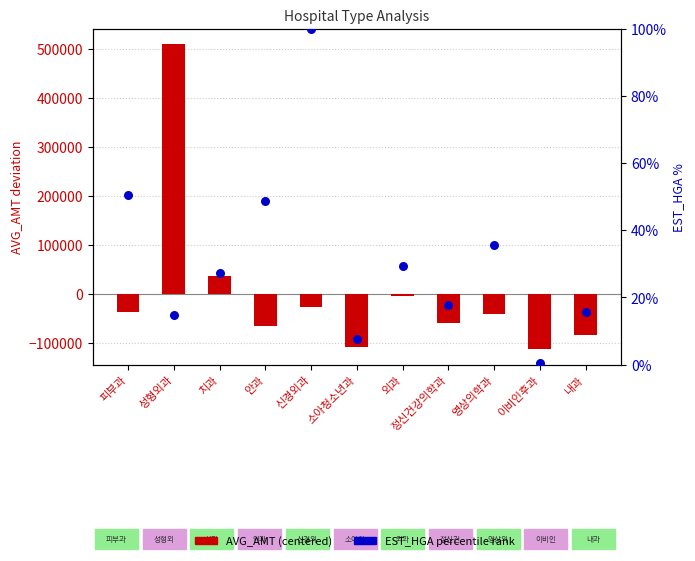

At how many categories does at least one series exceed 431466?

1